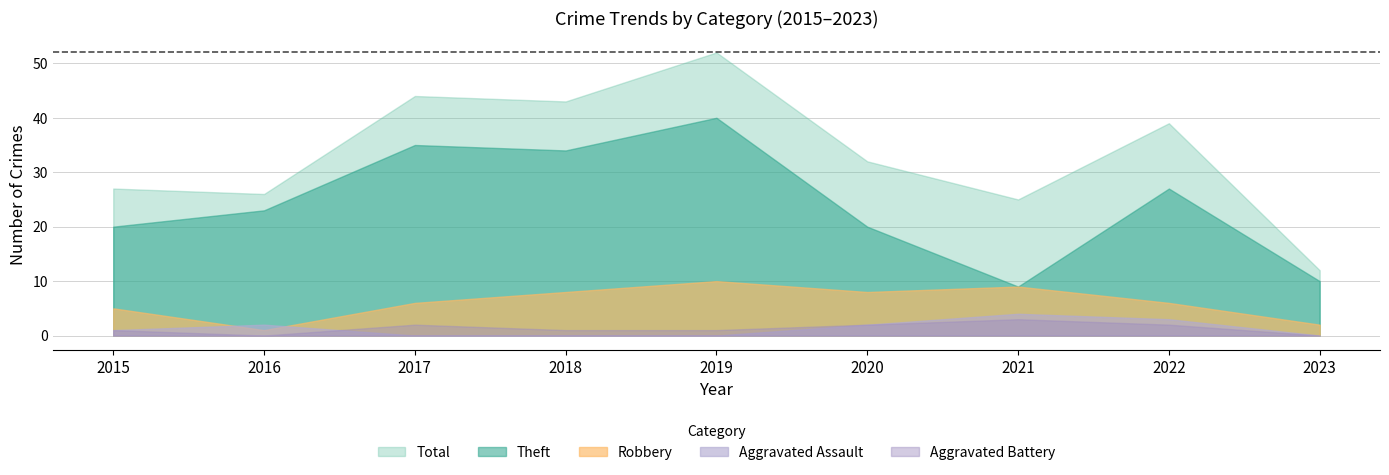

True or false: Robbery and Total cross at least once.

False